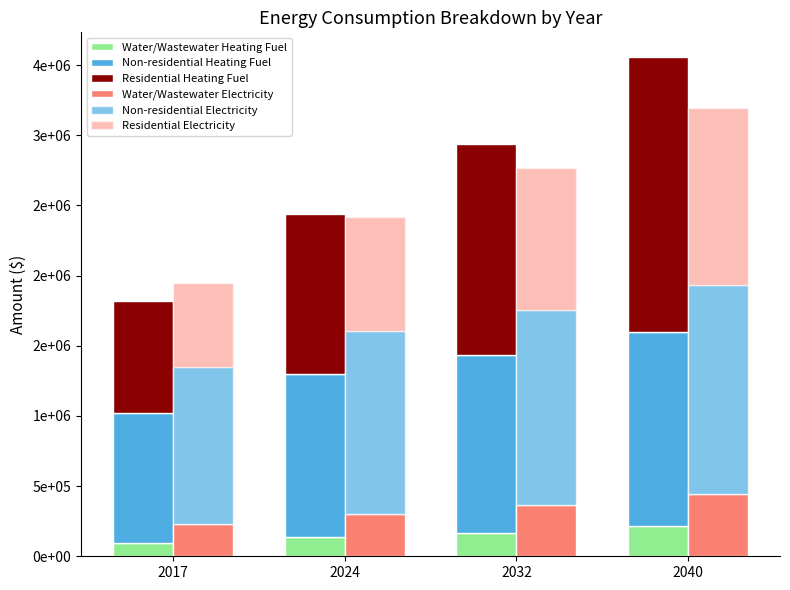

How many data points does each series have?

4